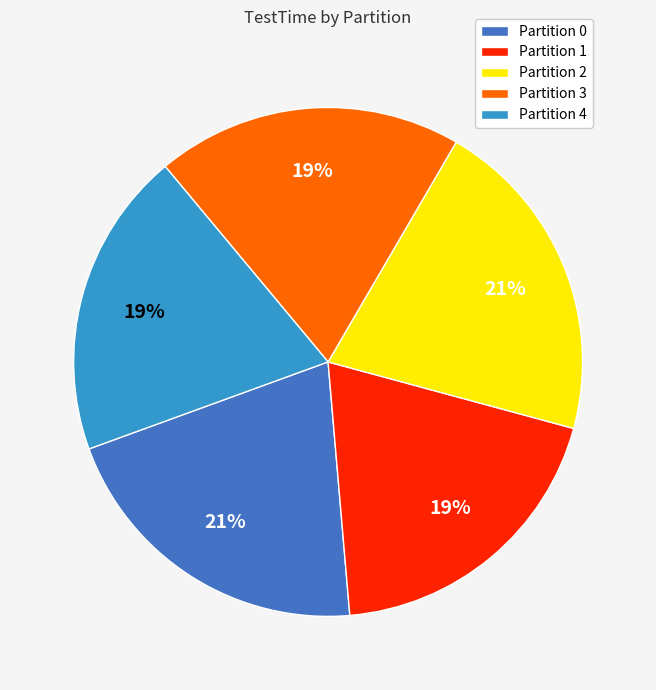

Approximately how many times larger is the value at Partition 0 compared to Partition 4?

1.1